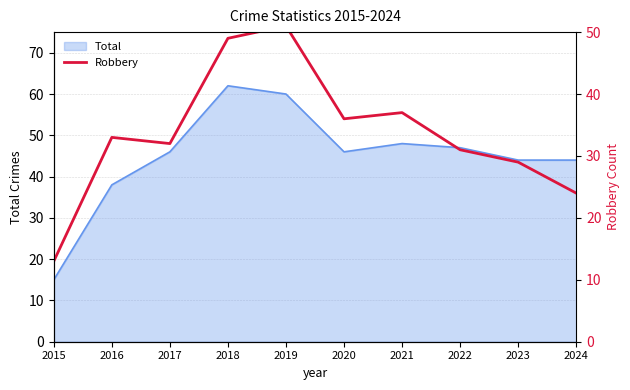

Reading right to left, extract all data points from this chart.

24	29	31	37	36	51	49	32	33	13